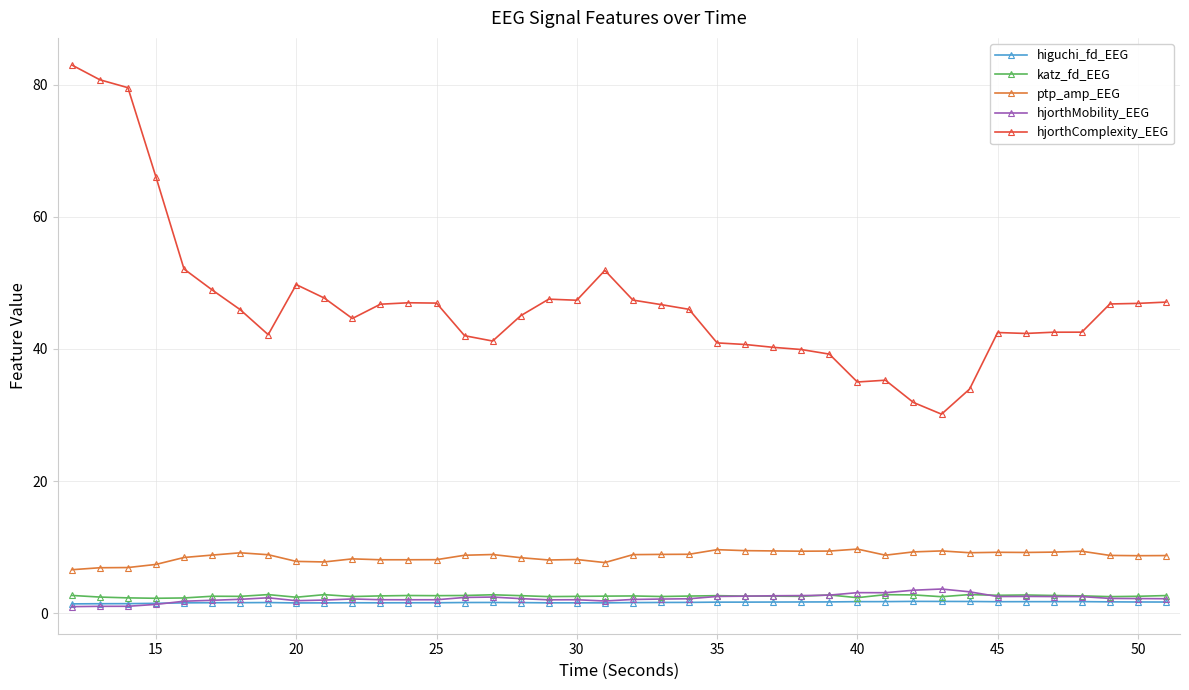

True or false: ptp_amp_EEG and katz_fd_EEG intersect in this chart.

False